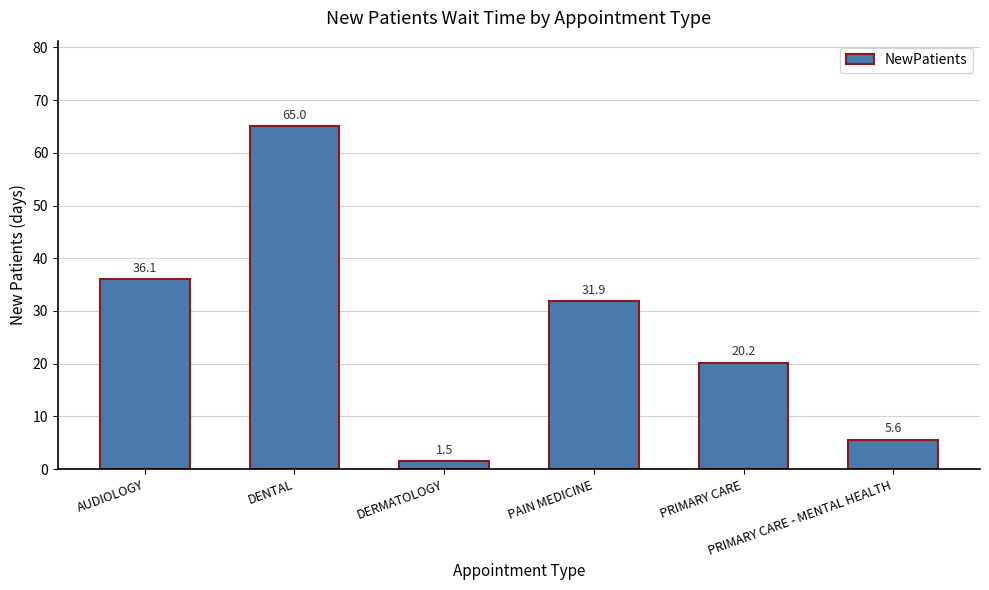

What is the difference between the maximum and minimum values?

63.5